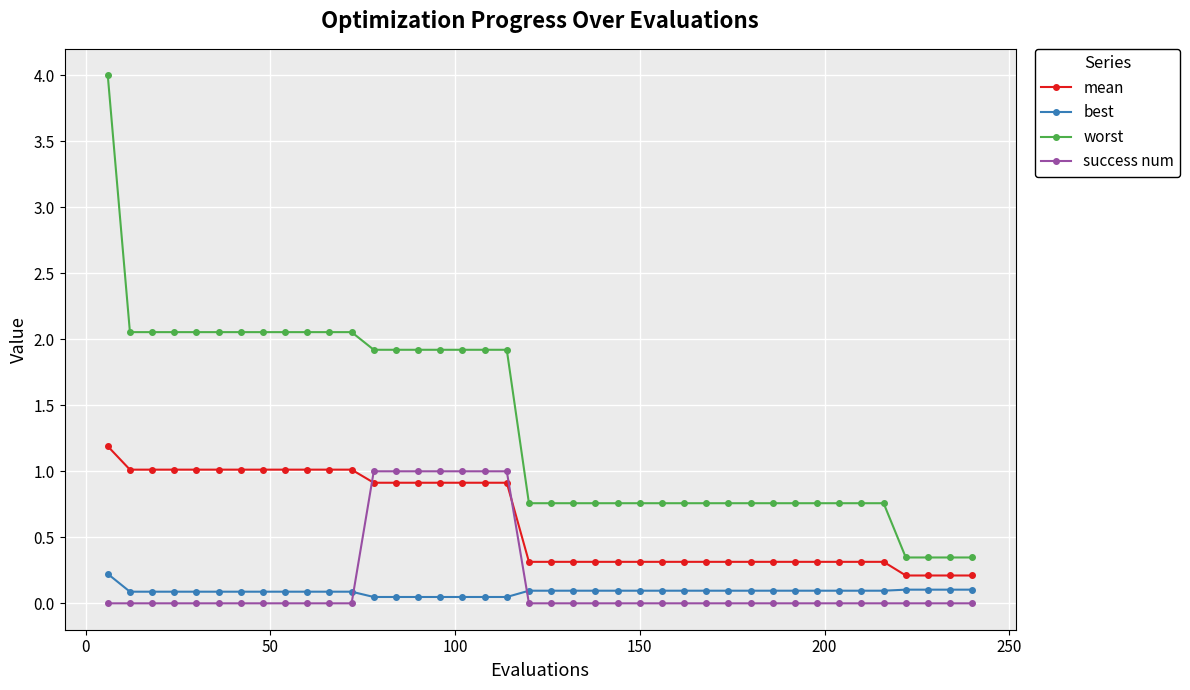

Which series has the widest spread of values?

worst